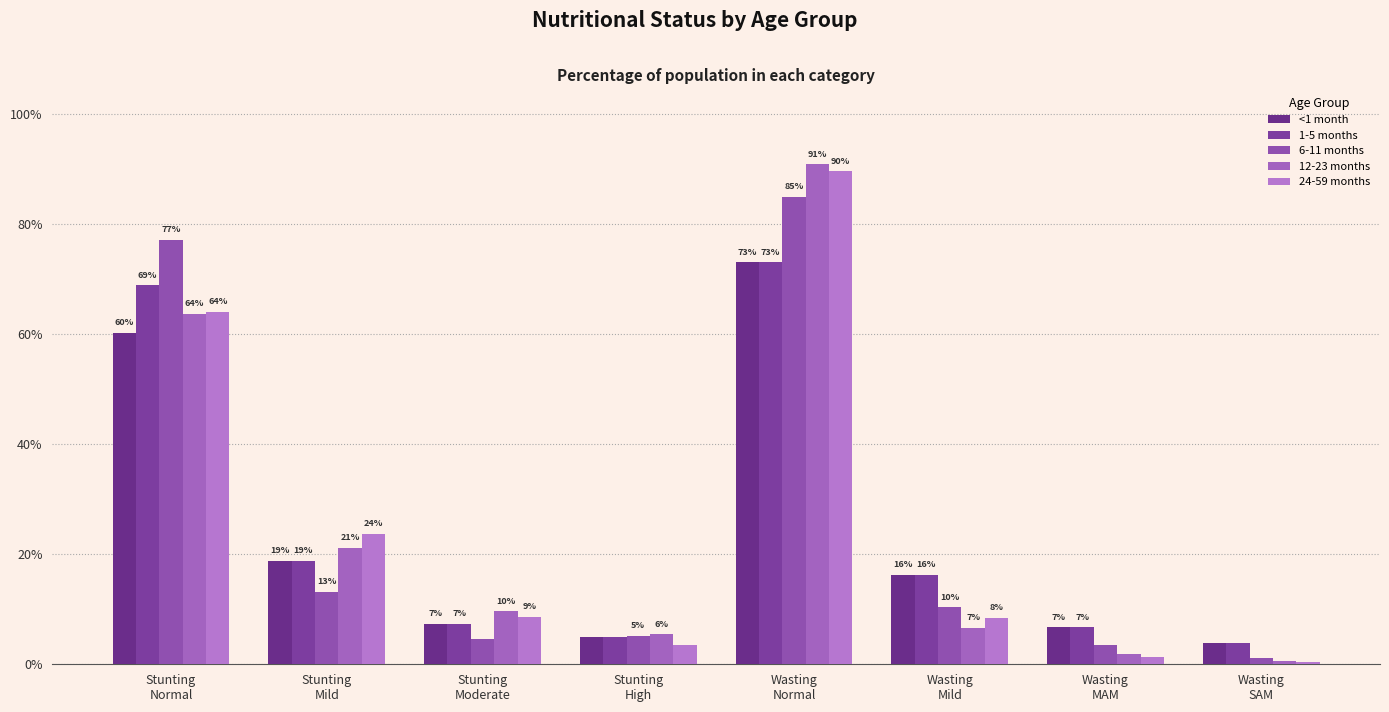

What is the approximate value of 12-23 months at Stunting
Normal?

0.6